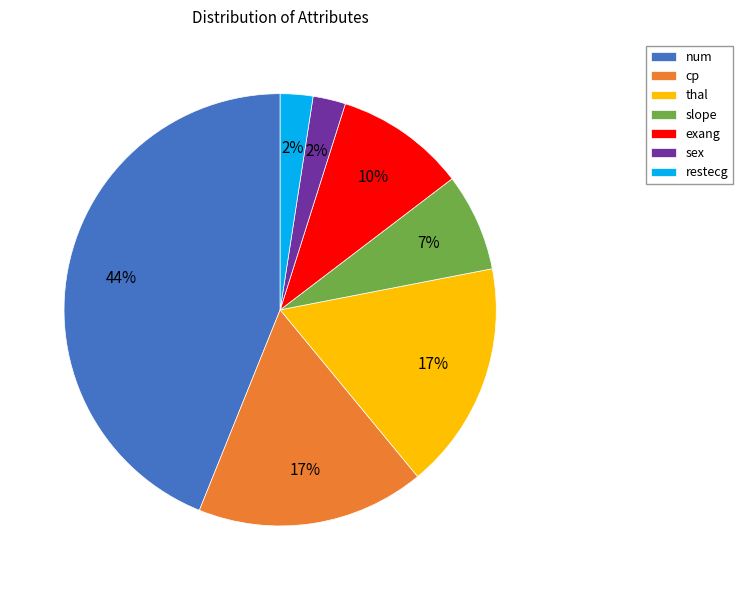

Is there a majority slice in this chart?

No